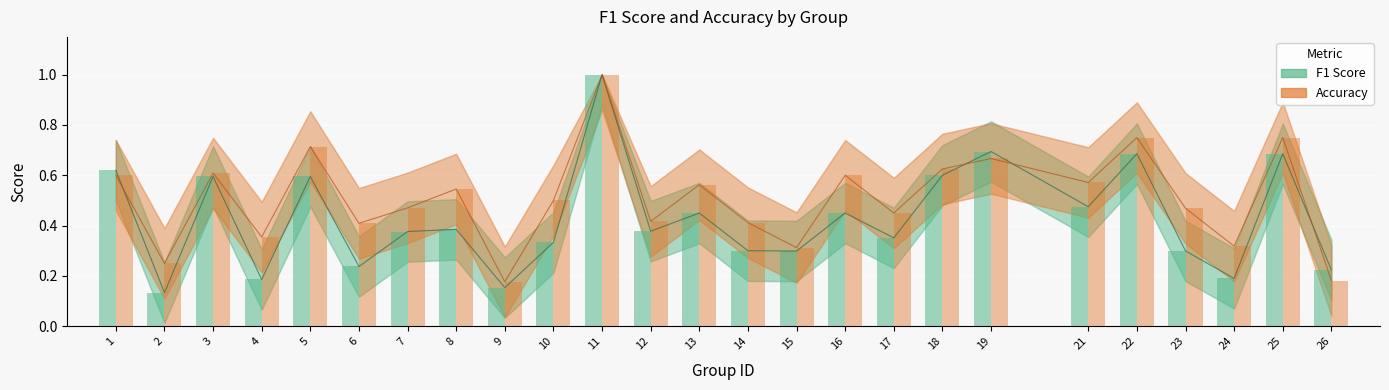

Reading left to right, what are all the values shown in this chart?

f1 (bar): 1=0.6	2=0.1	3=0.6	4=0.2	5=0.6	6=0.2	7=0.4	8=0.4	9=0.2	10=0.3	11=1.0	12=0.4	13=0.5	14=0.3	15=0.3	16=0.5	17=0.4	18=0.6	19=0.7	21=0.5	22=0.7	23=0.3	24=0.2	25=0.7	26=0.2
accuracy (bar): 1=0.6	2=0.2	3=0.6	4=0.4	5=0.7	6=0.4	7=0.5	8=0.5	9=0.2	10=0.5	11=1.0	12=0.4	13=0.6	14=0.4	15=0.3	16=0.6	17=0.5	18=0.6	19=0.7	21=0.6	22=0.8	23=0.5	24=0.3	25=0.8	26=0.2